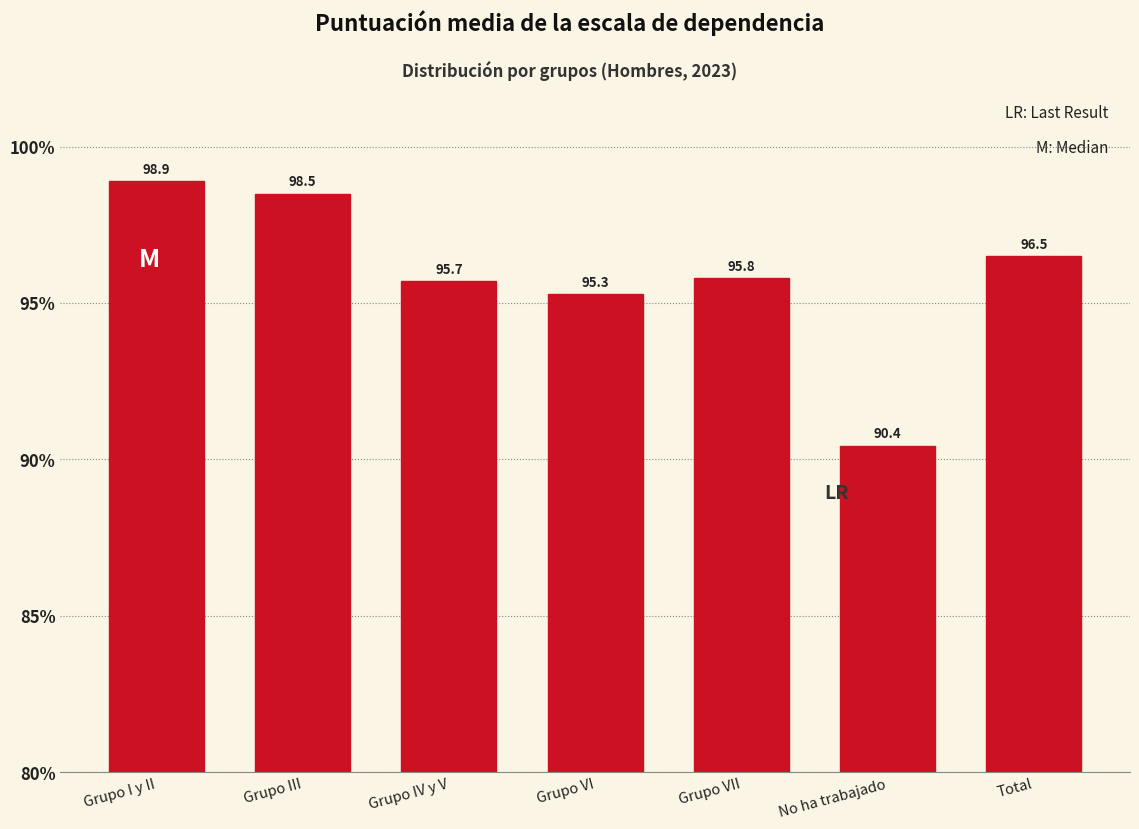

Reading left to right, what are all the values shown in this chart?

98.9	98.5	95.7	95.3	95.8	90.4	96.5